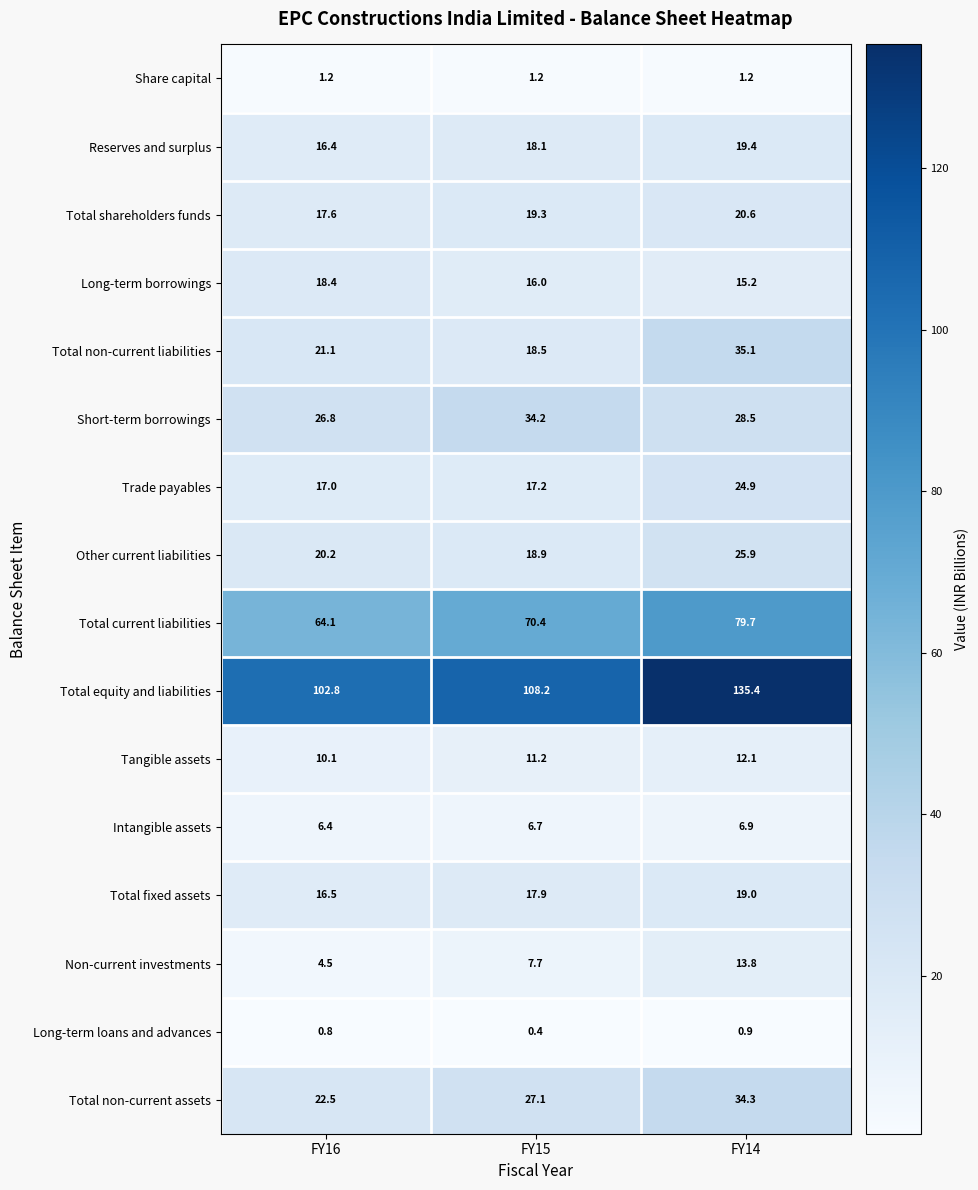

What is the approximate value of Total shareholders funds at FY14?

20.6